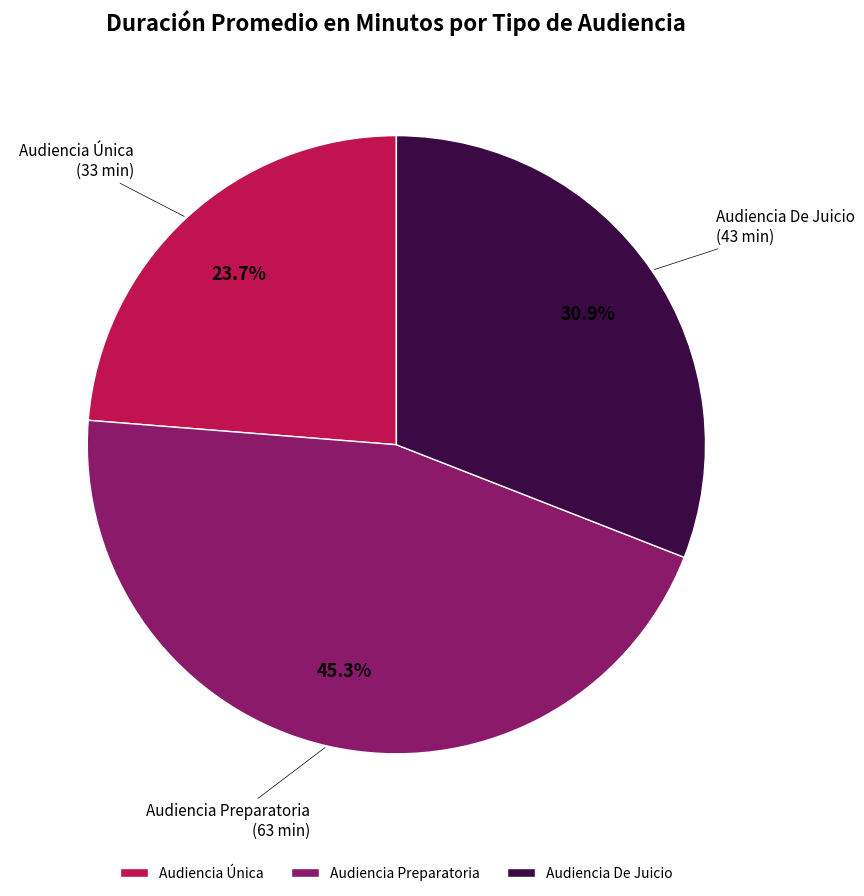

How many slices are in this pie chart?

3